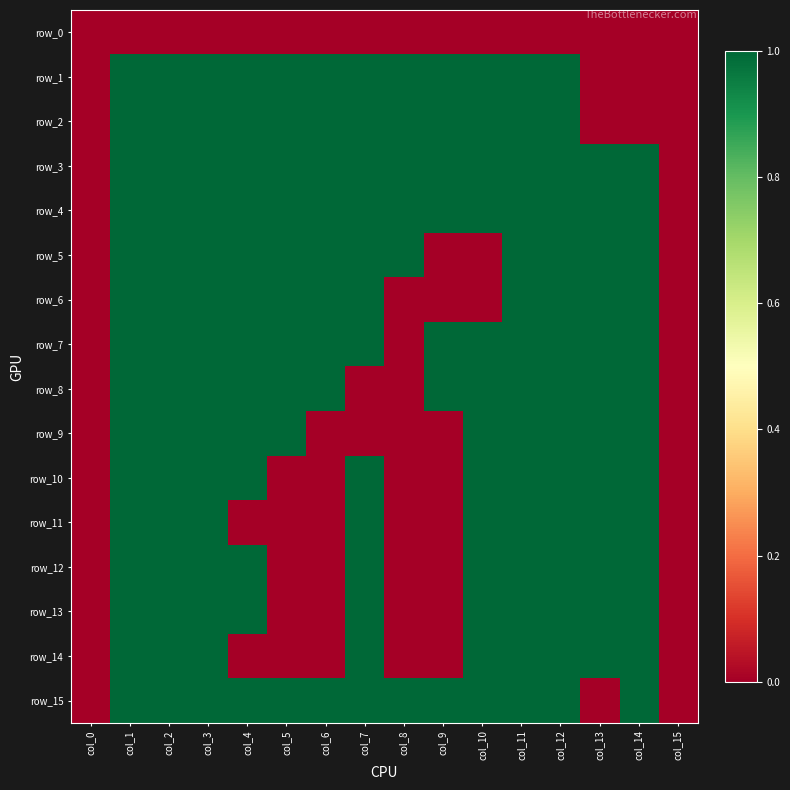

What is the sum of all row_11 values?

9